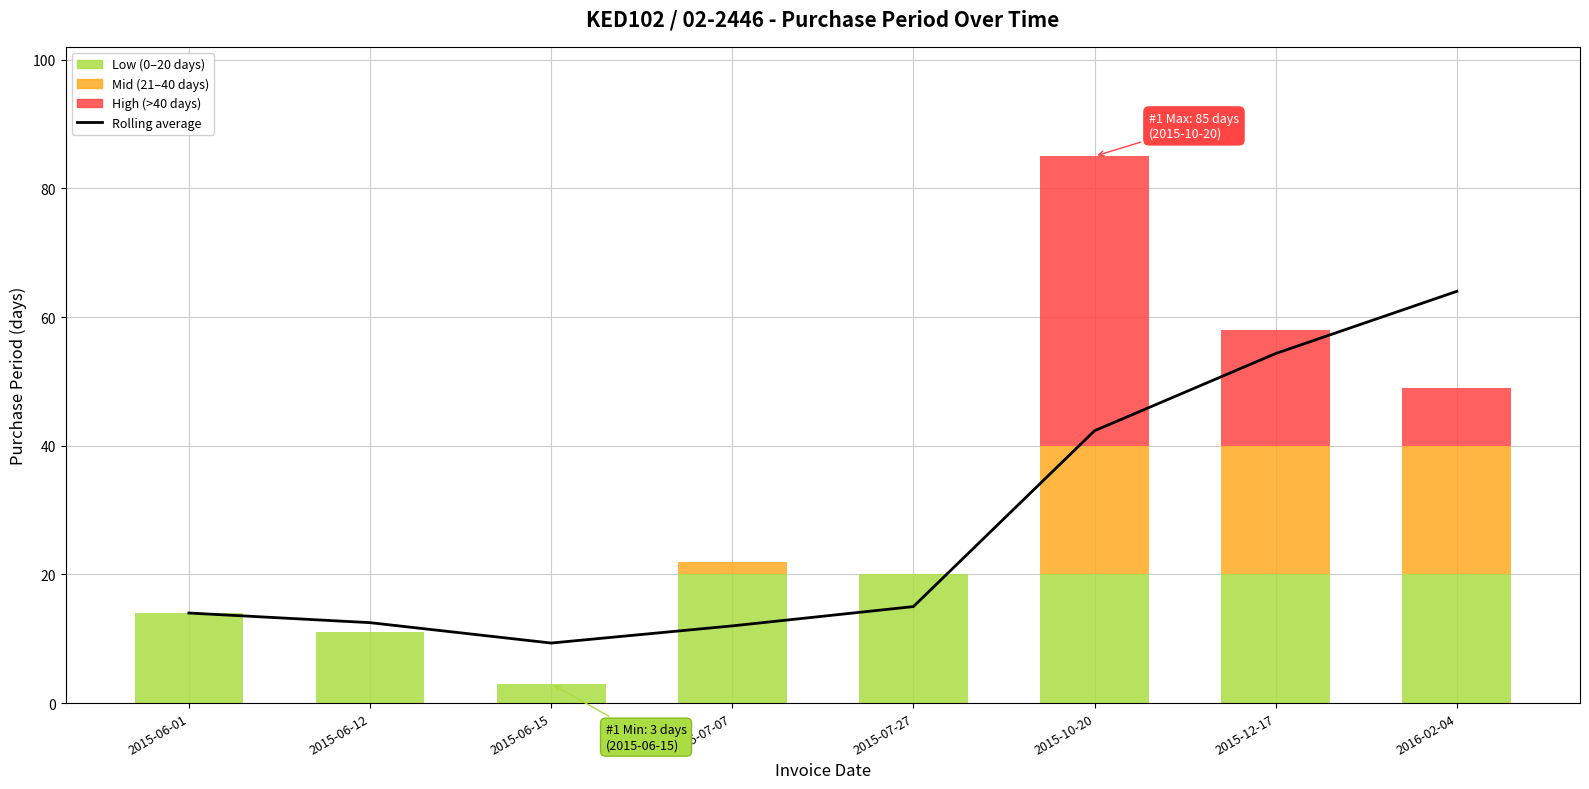

How many series are shown in this chart?

4